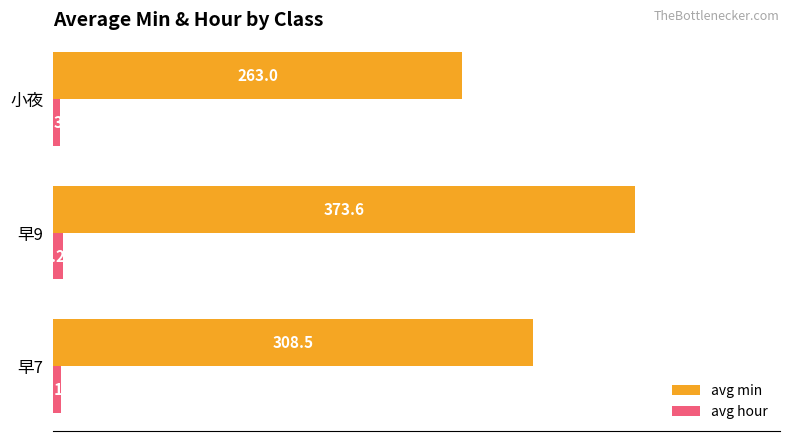

At which category is the sum across all series the highest?

早9